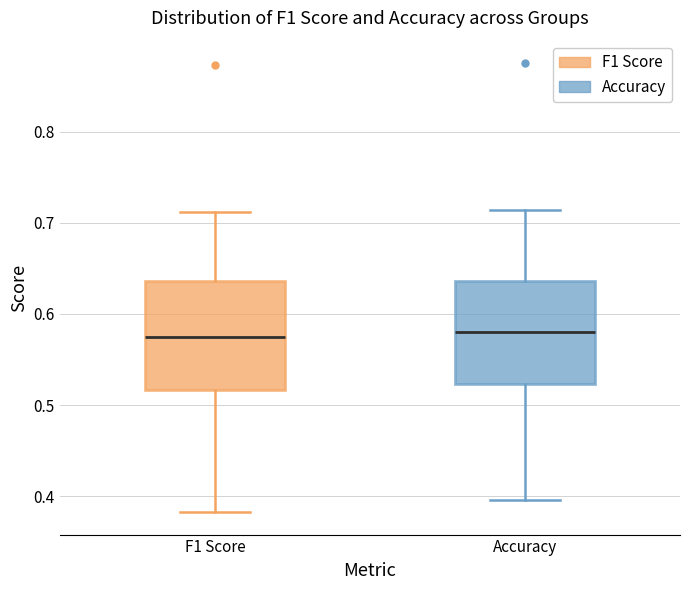

Where does the upper whisker of the box for Accuracy end on the y-axis? The values are not printed on the chart, so give them approximately, as read against the axis.

0.71